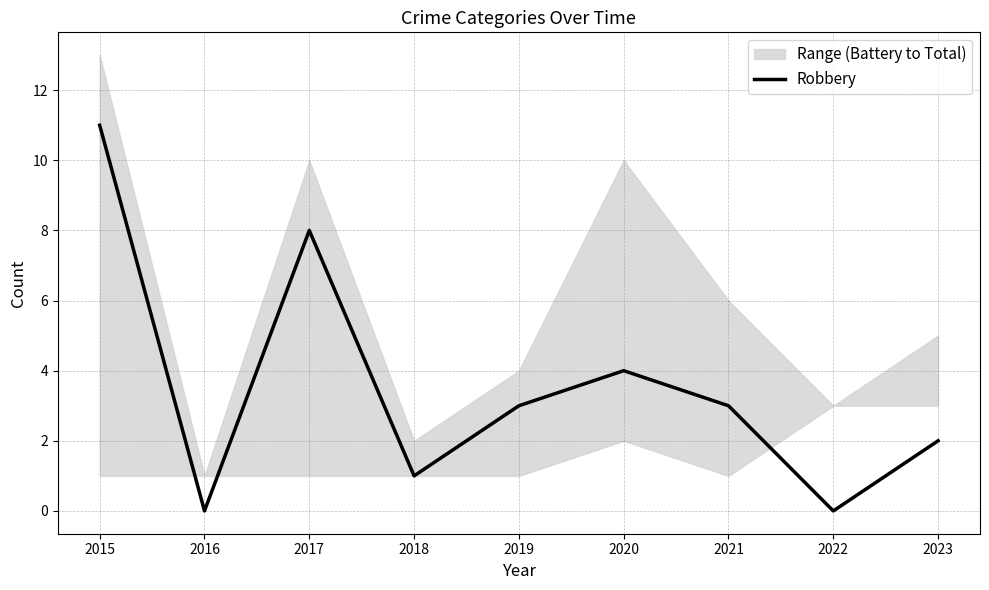

At which category does the chart reach its peak across all series?

2015